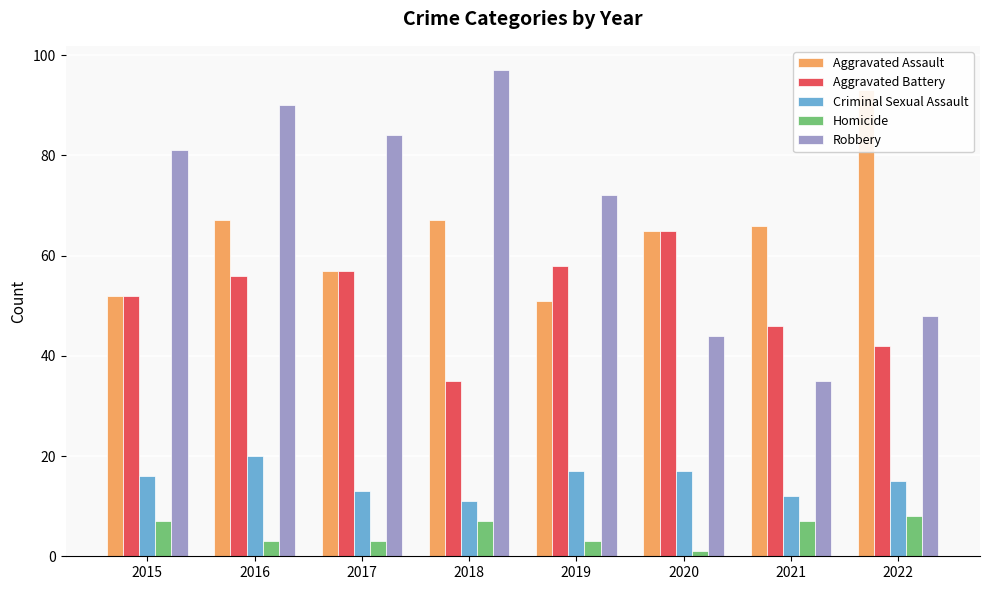

Reading left to right, extract all data points from this chart.

Aggravated Assault: 2015=52	2016=67	2017=57	2018=67	2019=51	2020=65	2021=66	2022=93
Aggravated Battery: 2015=52	2016=56	2017=57	2018=35	2019=58	2020=65	2021=46	2022=42
Criminal Sexual Assault: 2015=16	2016=20	2017=13	2018=11	2019=17	2020=17	2021=12	2022=15
Homicide: 2015=7	2016=3	2017=3	2018=7	2019=3	2020=1	2021=7	2022=8
Robbery: 2015=81	2016=90	2017=84	2018=97	2019=72	2020=44	2021=35	2022=48